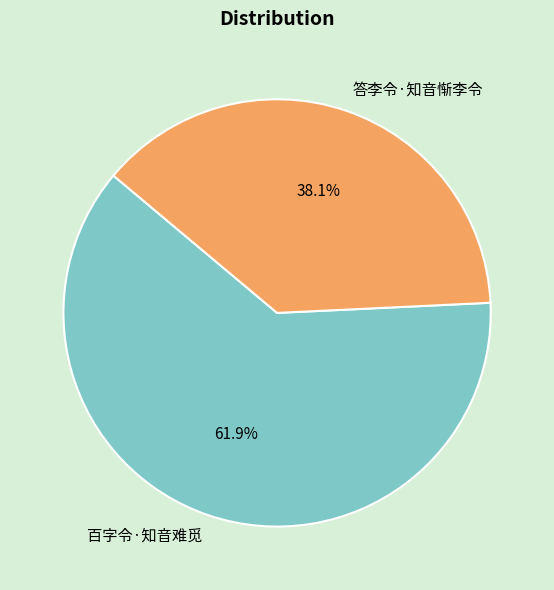

Combined, do 答李令·知音惭李令 and 百字令·知音难觅 account for over 50%?

Yes